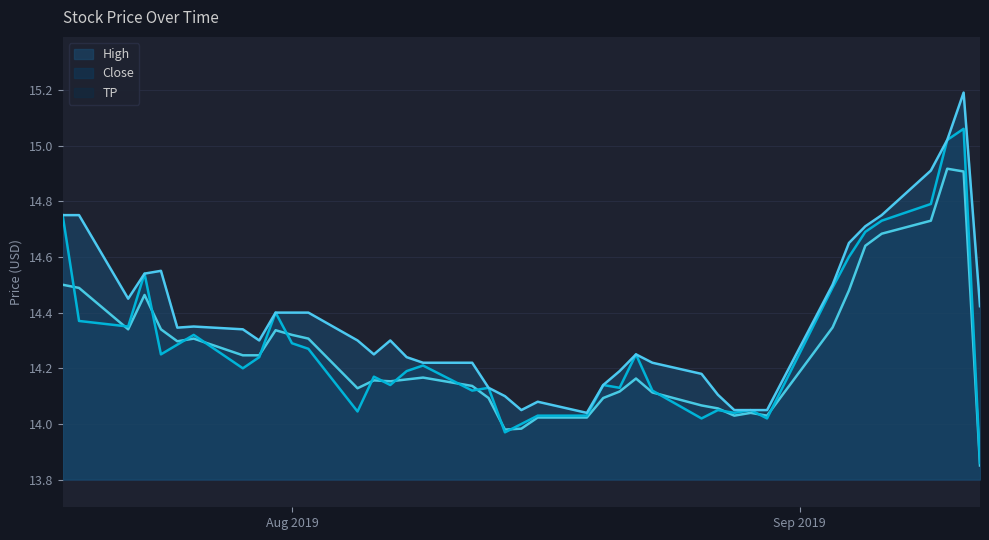

Which category has the highest value across all series?

2019-09-11